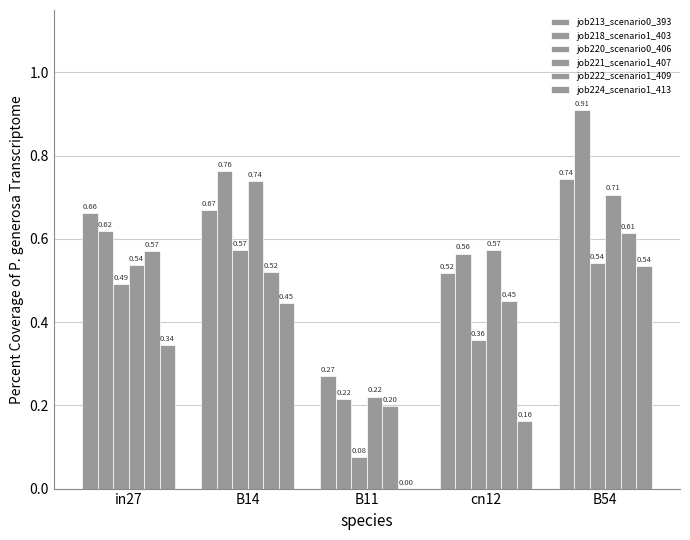

True or false: job220_scenario0_406 has a value of 0.1 at cn12.

False